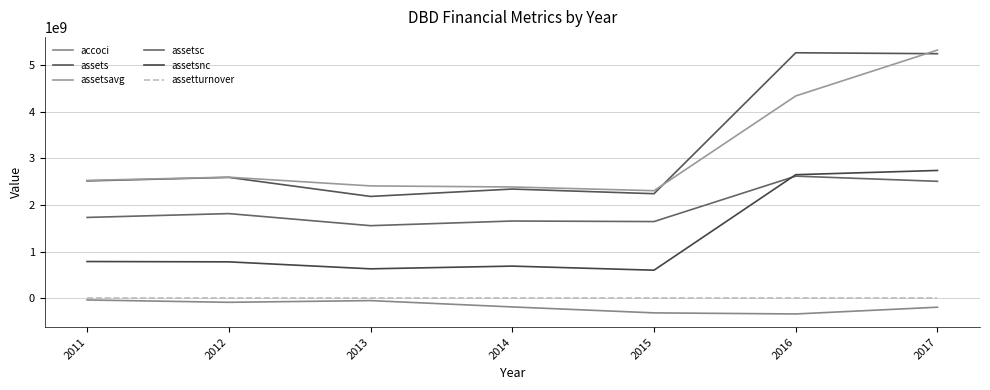

Where is assetsc nearest to the value 2087475000?

2012